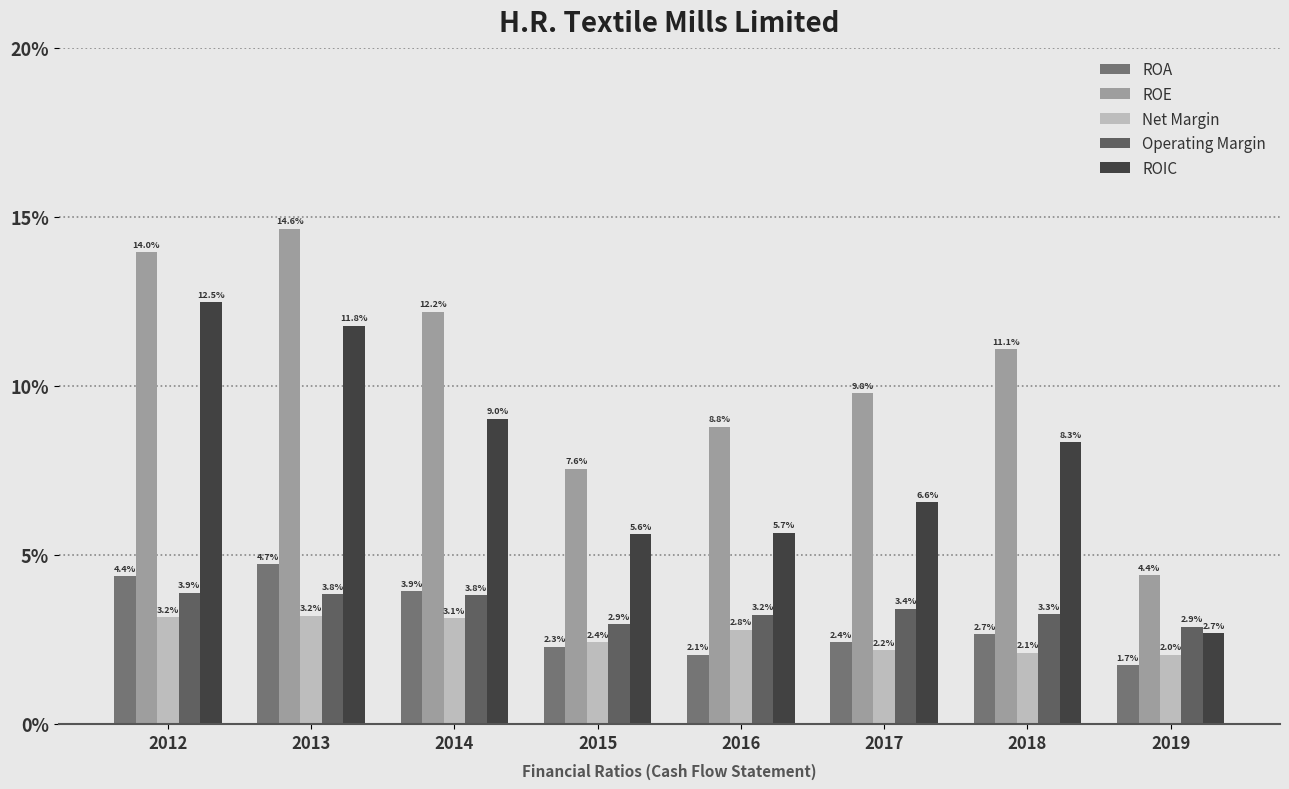

Does the chart contain any negative values?

No